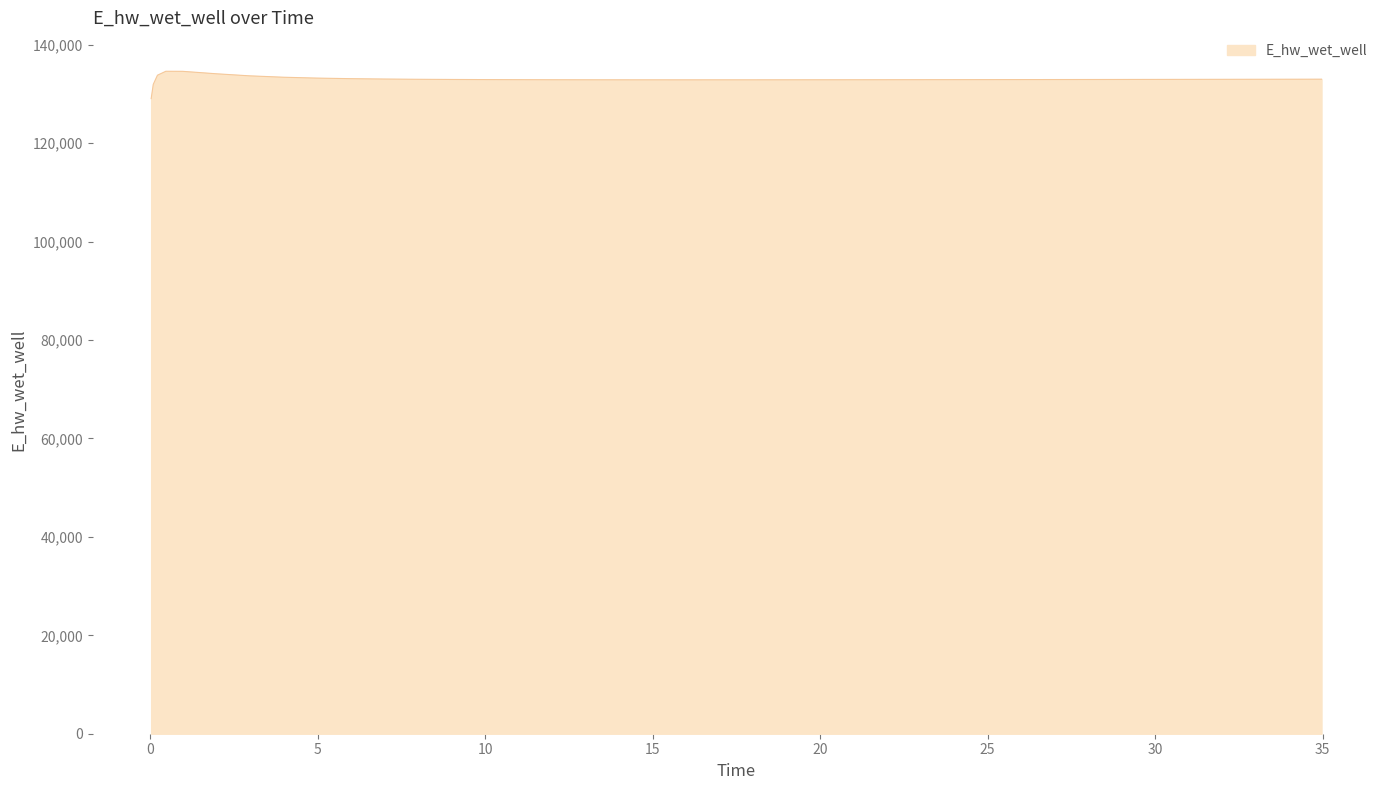

What is the smallest value displayed?

129070.3